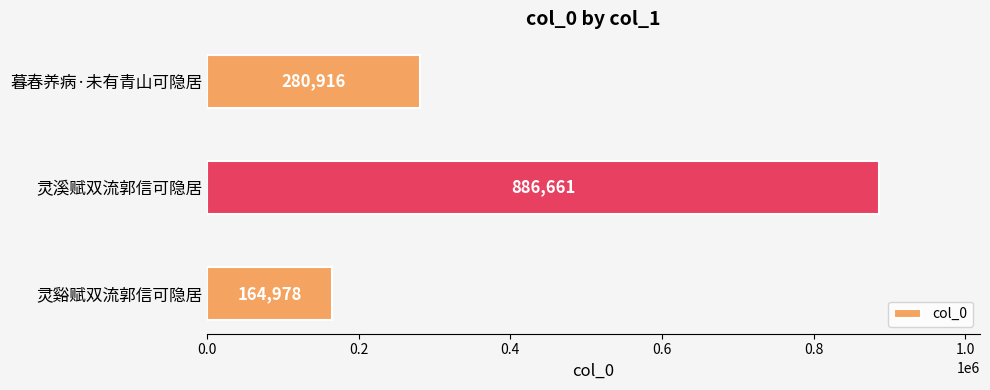

Count the values in the range 164978 to 886661.

3